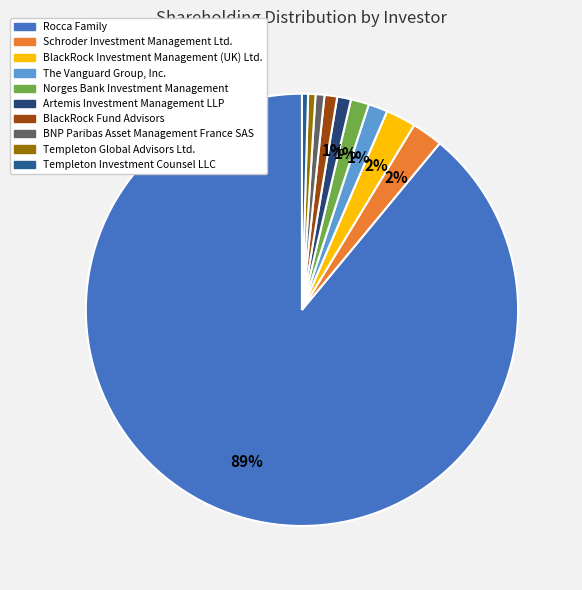

True or false: BlackRock Fund Advisors accounts for 1% of the total.

True